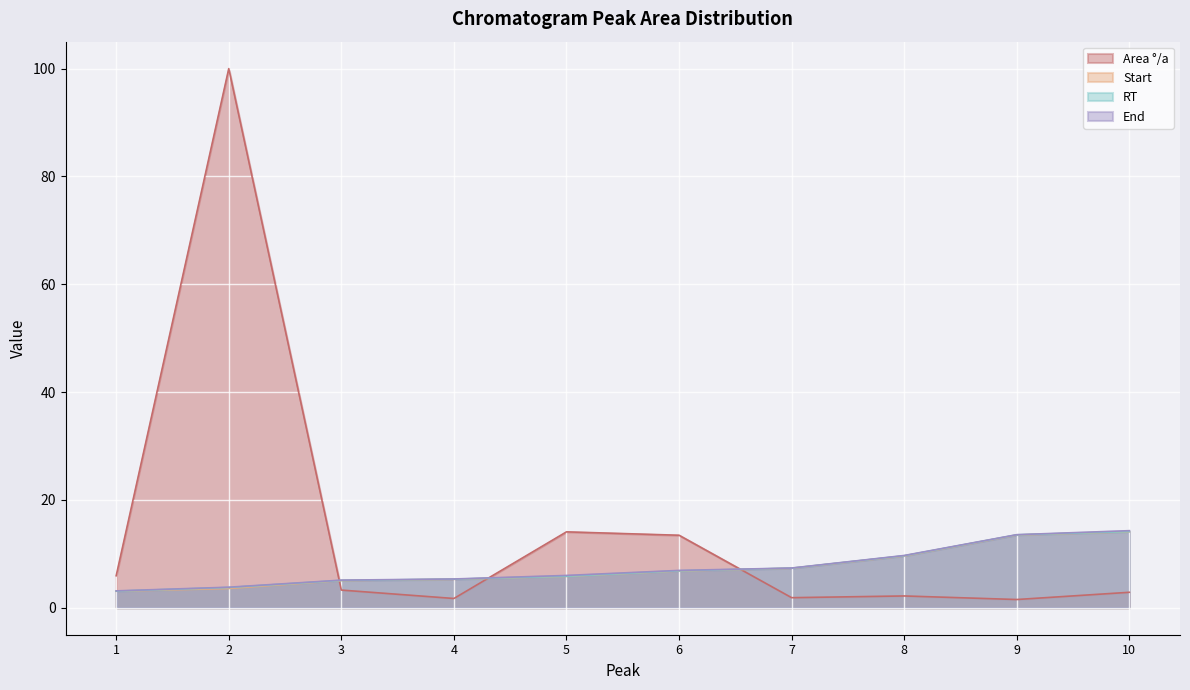

How many series are shown in this chart?

4